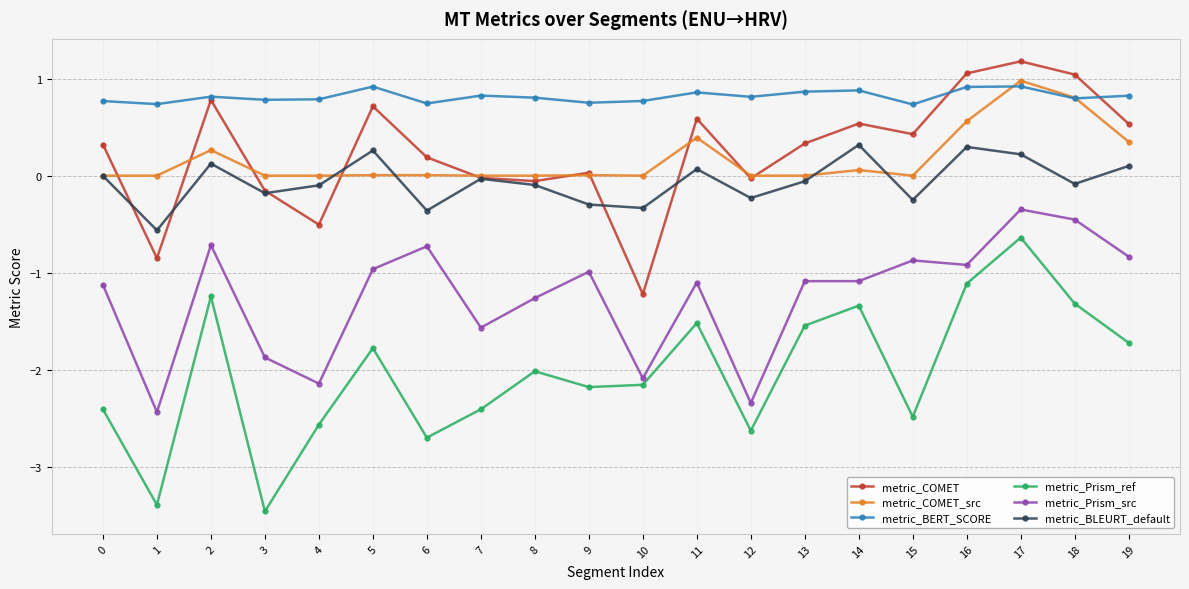

True or false: metric_BLEURT_default has more than 0 points higher than both neighbors.

True